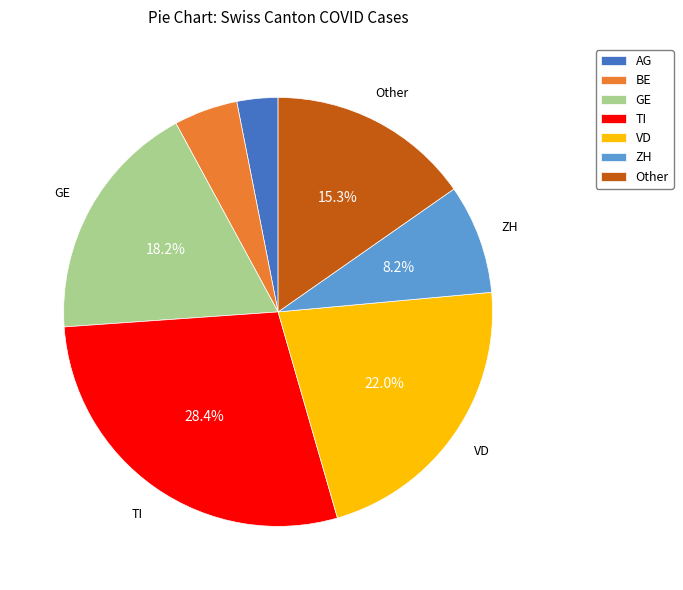

Which slice is the largest?

TI